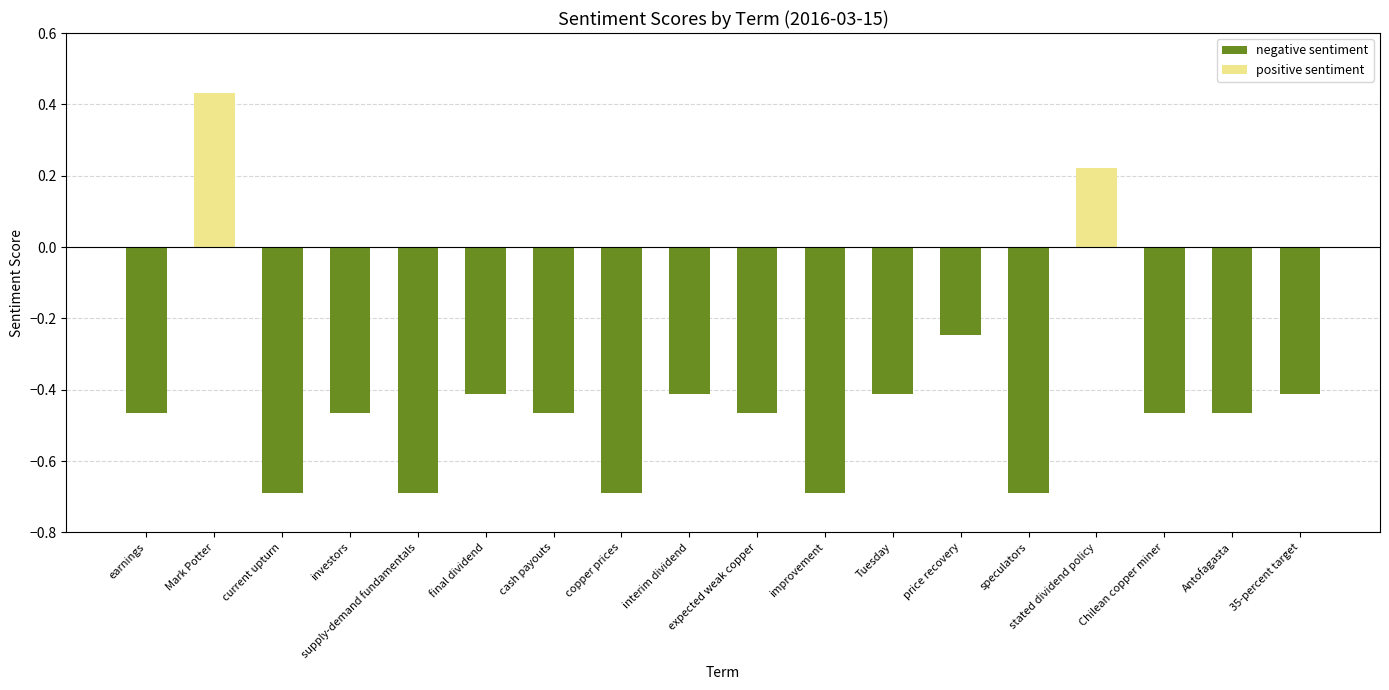

What is the average value?

-0.4